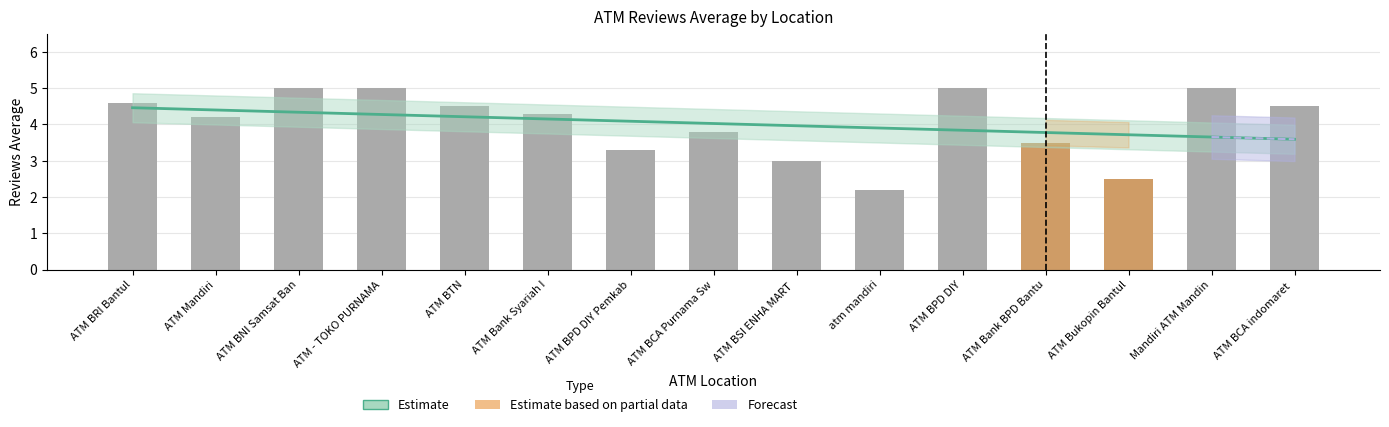

How many values are between 3 and 5?

13